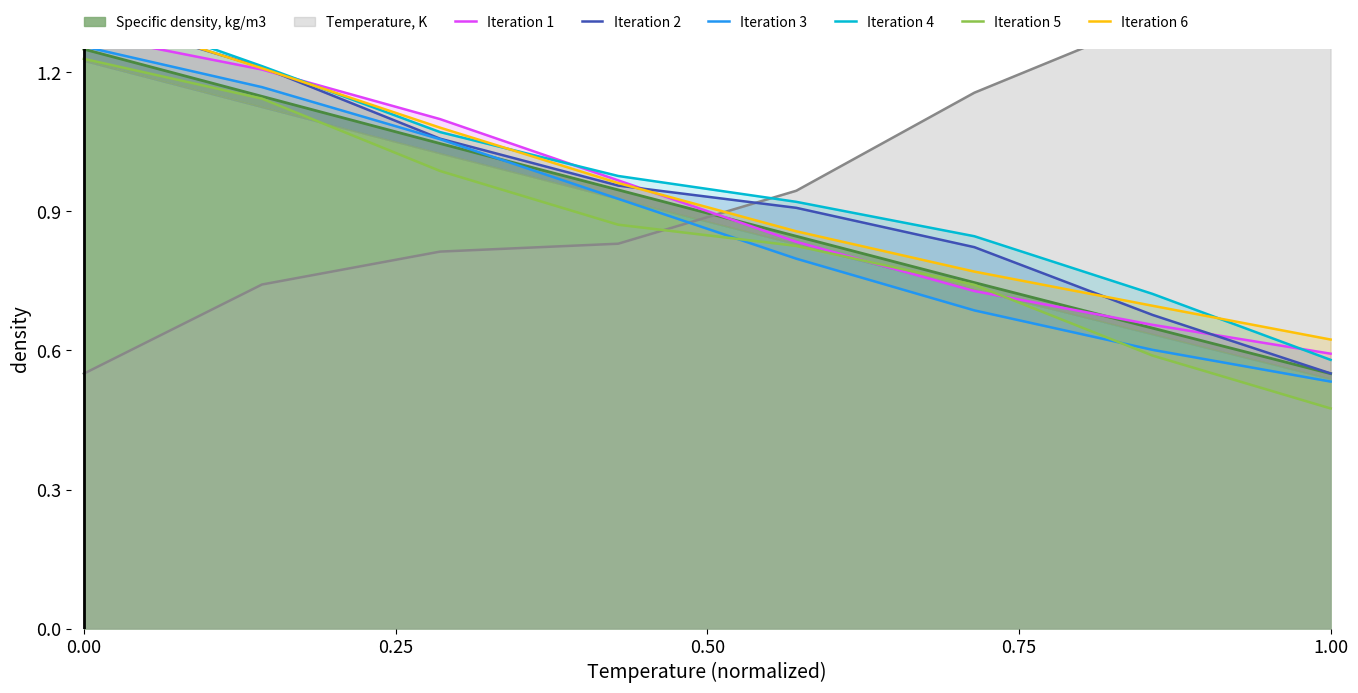

How many categories are shown in the chart?

8